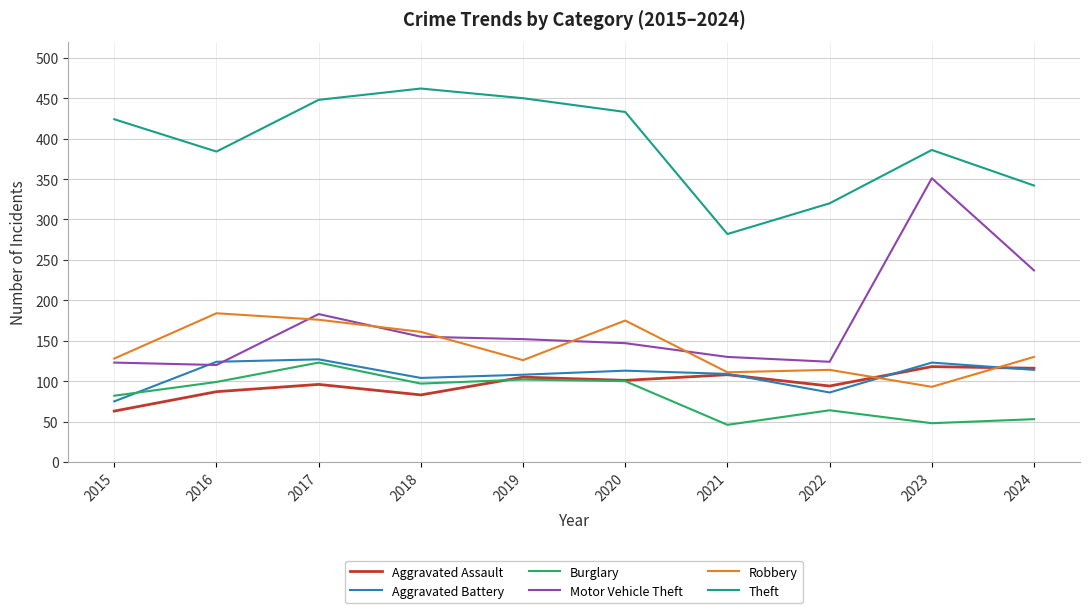

Which series changed the most between 2019 and 2021?

Theft